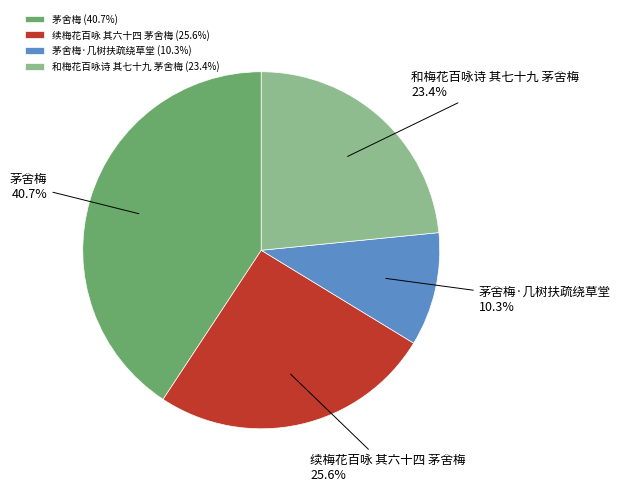

What is the largest slice in the pie chart?

茅舍梅